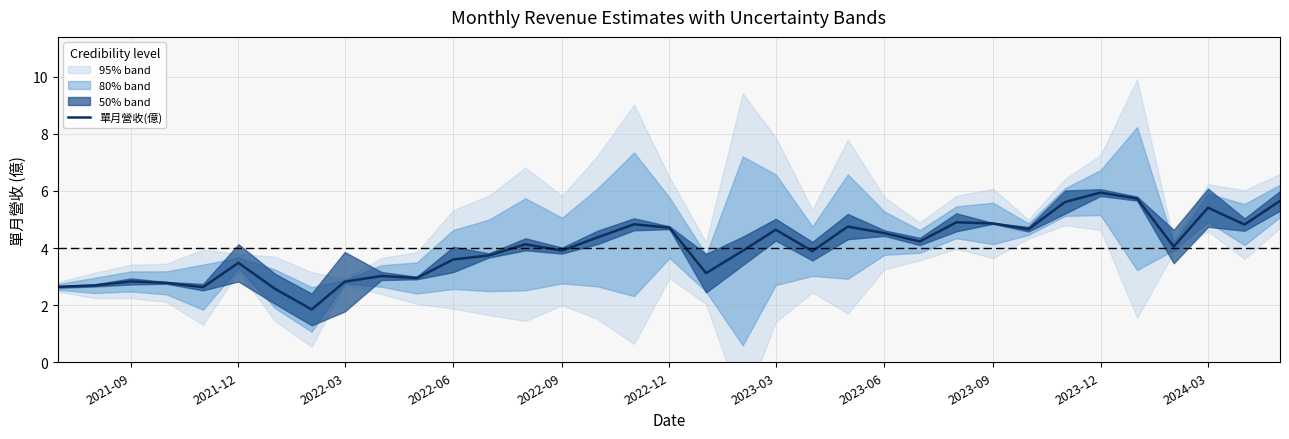

How many series are shown in this chart?

1